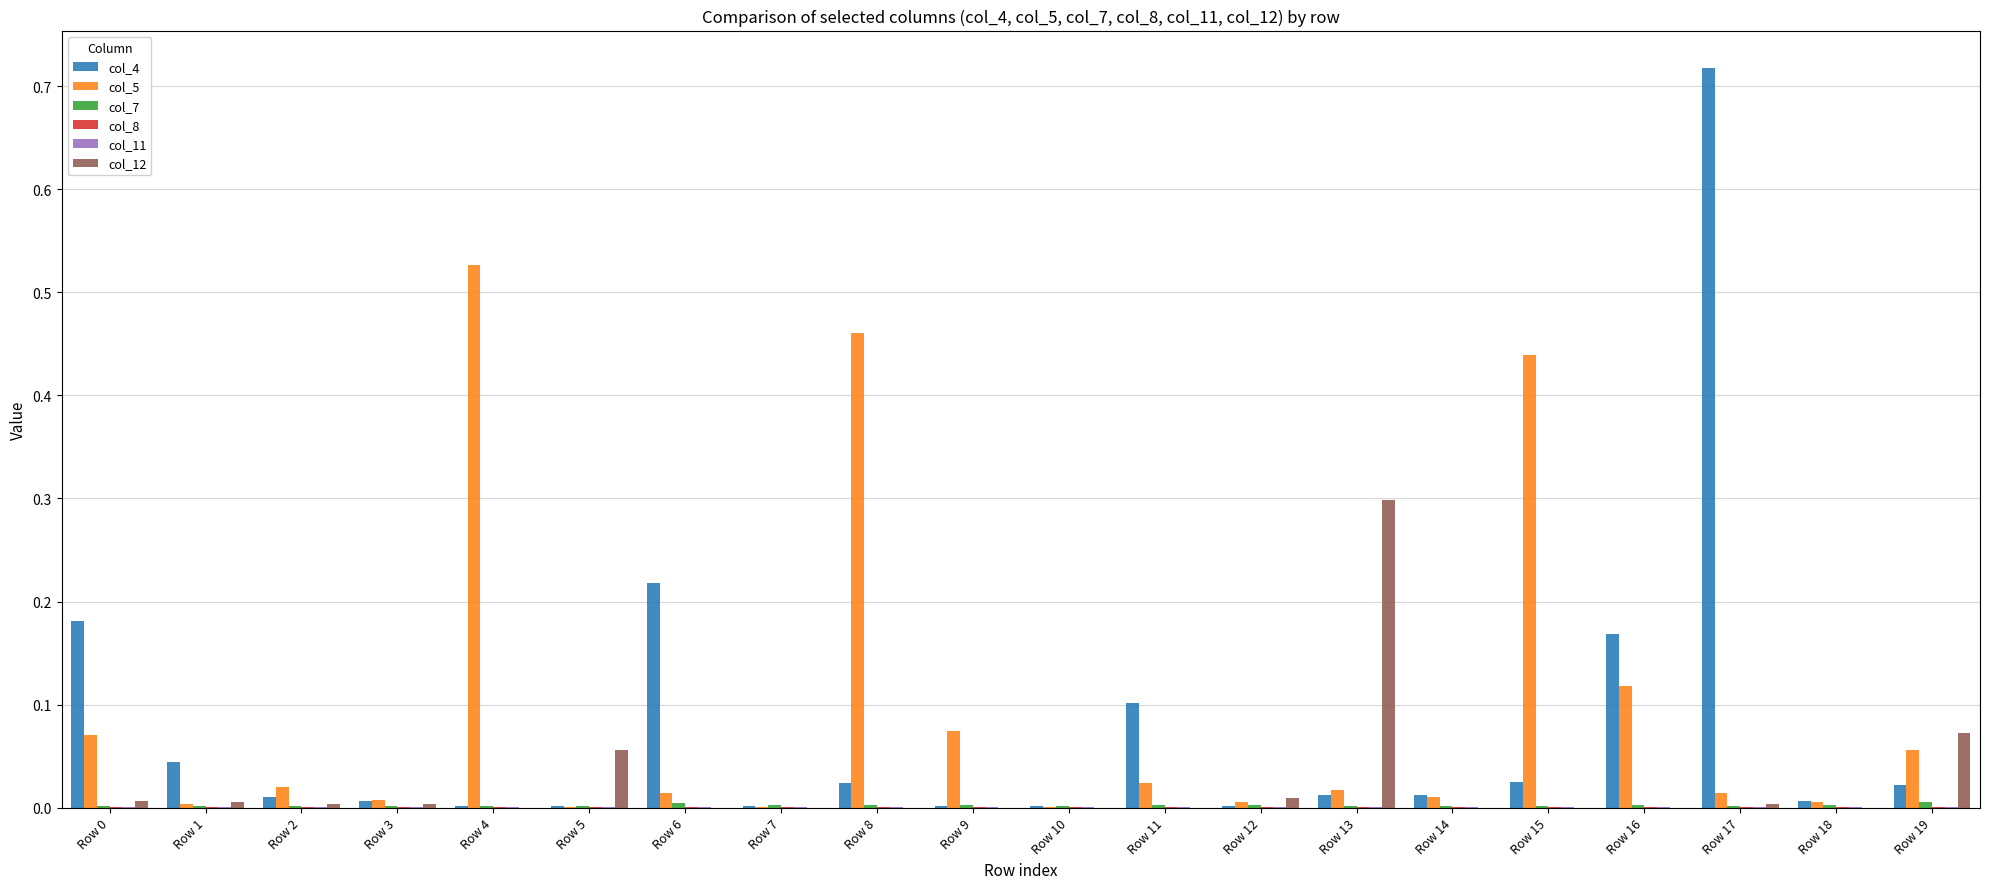

At which category is the sum across all series the highest?

Row 17